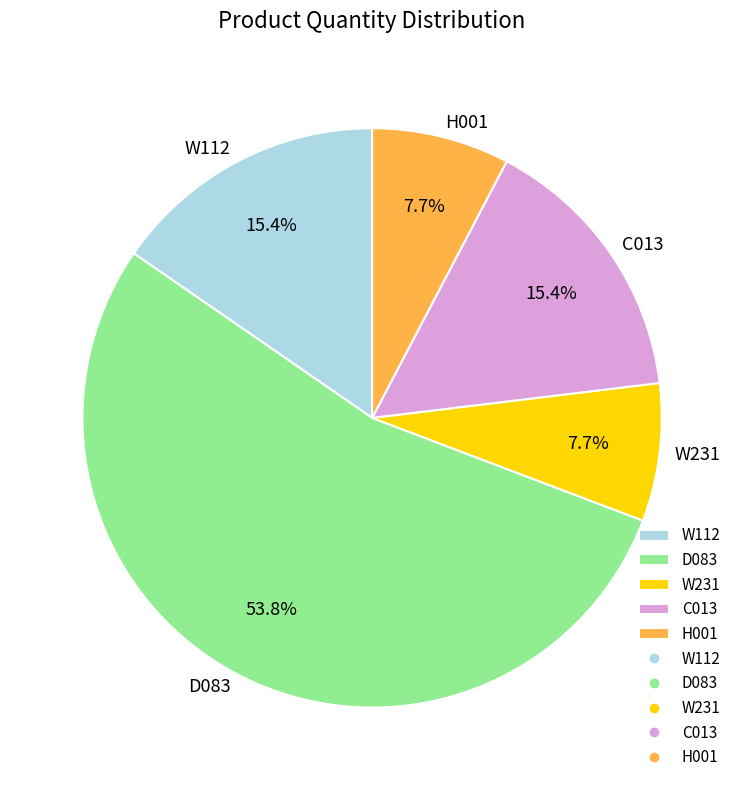

To the nearest percent, what is the average slice percentage?

20%